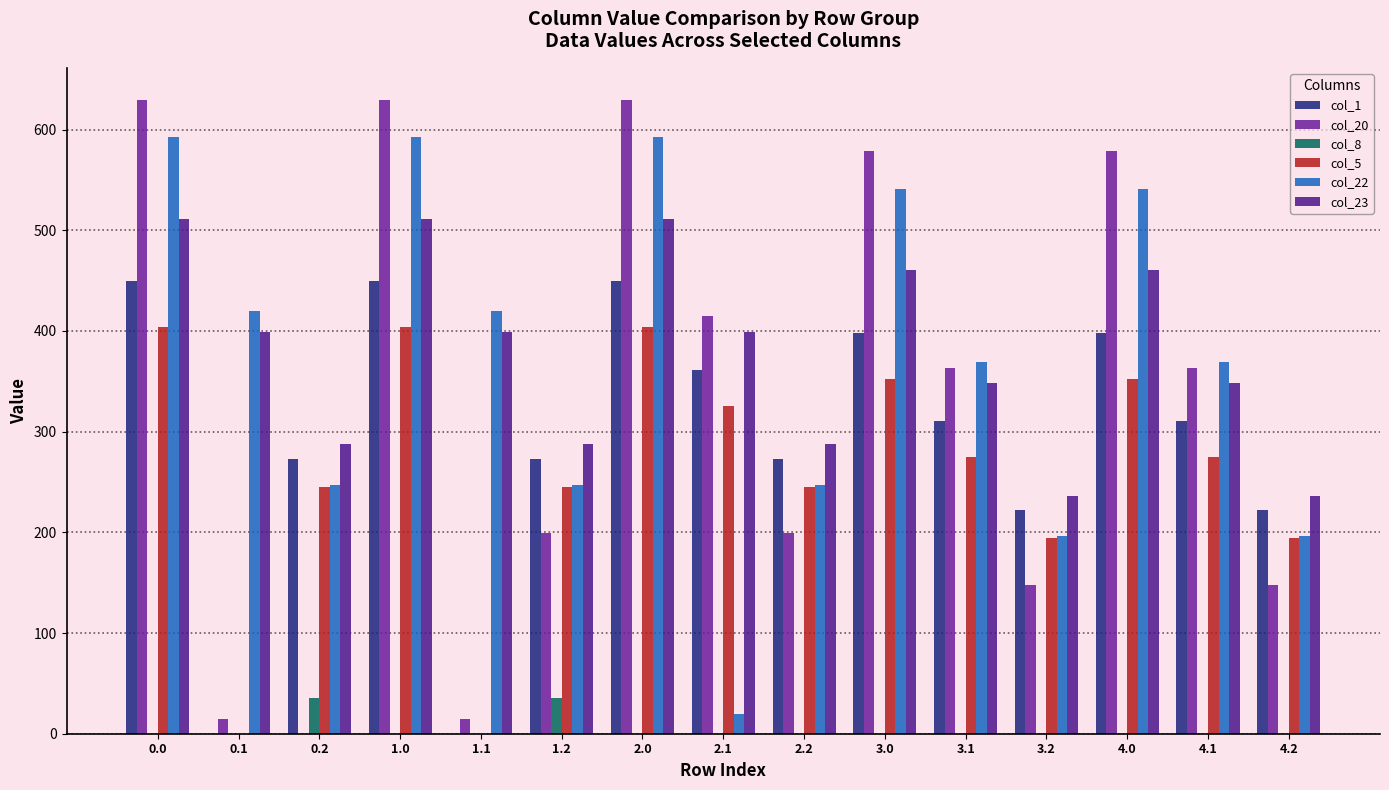

Reading right to left, list all the values displayed in this chart.

col_1: 221.7	310.1	398.5	221.7	310.1	398.5	272.7	361.1	449.5	272.7	0.0	449.5	272.7	0.0	449.5
col_20: 148.2	363.5	578.9	148.2	363.5	578.9	199.2	414.5	629.9	199.2	14.5	629.9	0.0	14.5	629.9
col_8: 0.0	0.0	0.0	0.0	0.0	0.0	0.0	0.0	0.0	35.3	0.0	0.0	35.3	0.0	0.0
col_5: 194.0	274.7	352.8	194.0	274.7	352.8	245.0	325.7	403.8	245.0	0.0	403.8	245.0	0.0	403.8
col_22: 196.4	368.9	541.3	196.4	368.9	541.3	247.4	19.9	592.3	247.4	419.9	592.3	247.4	419.9	592.3
col_23: 236.5	348.4	460.3	236.5	348.4	460.3	287.5	399.4	511.3	287.5	399.4	511.3	287.5	399.4	511.3